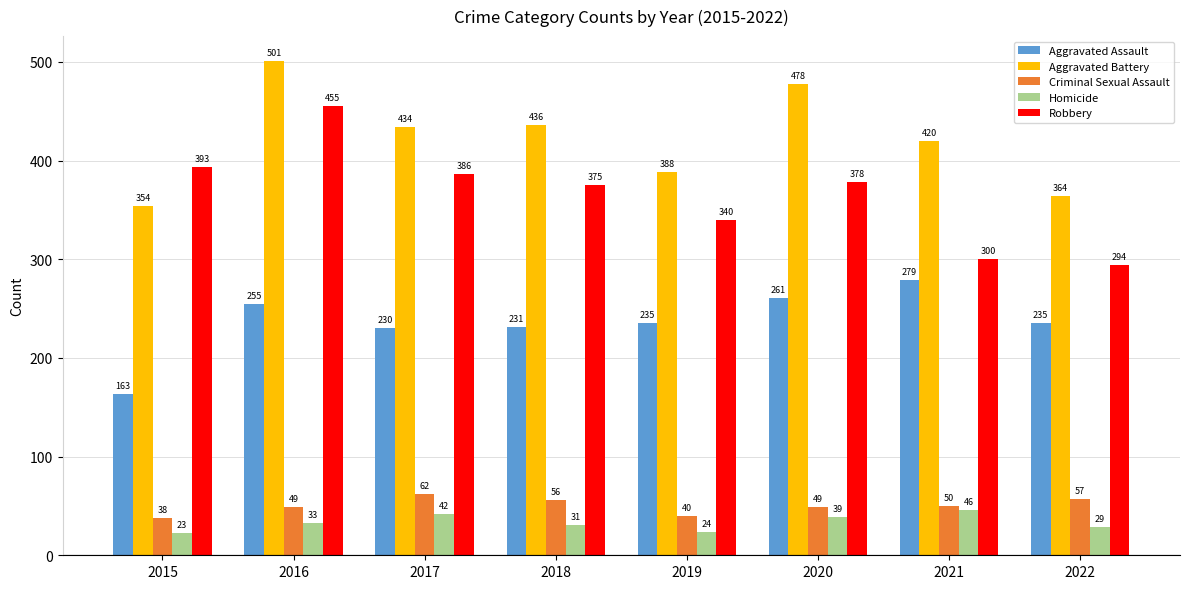

Which series changed the most between 2015 and 2022?

Robbery